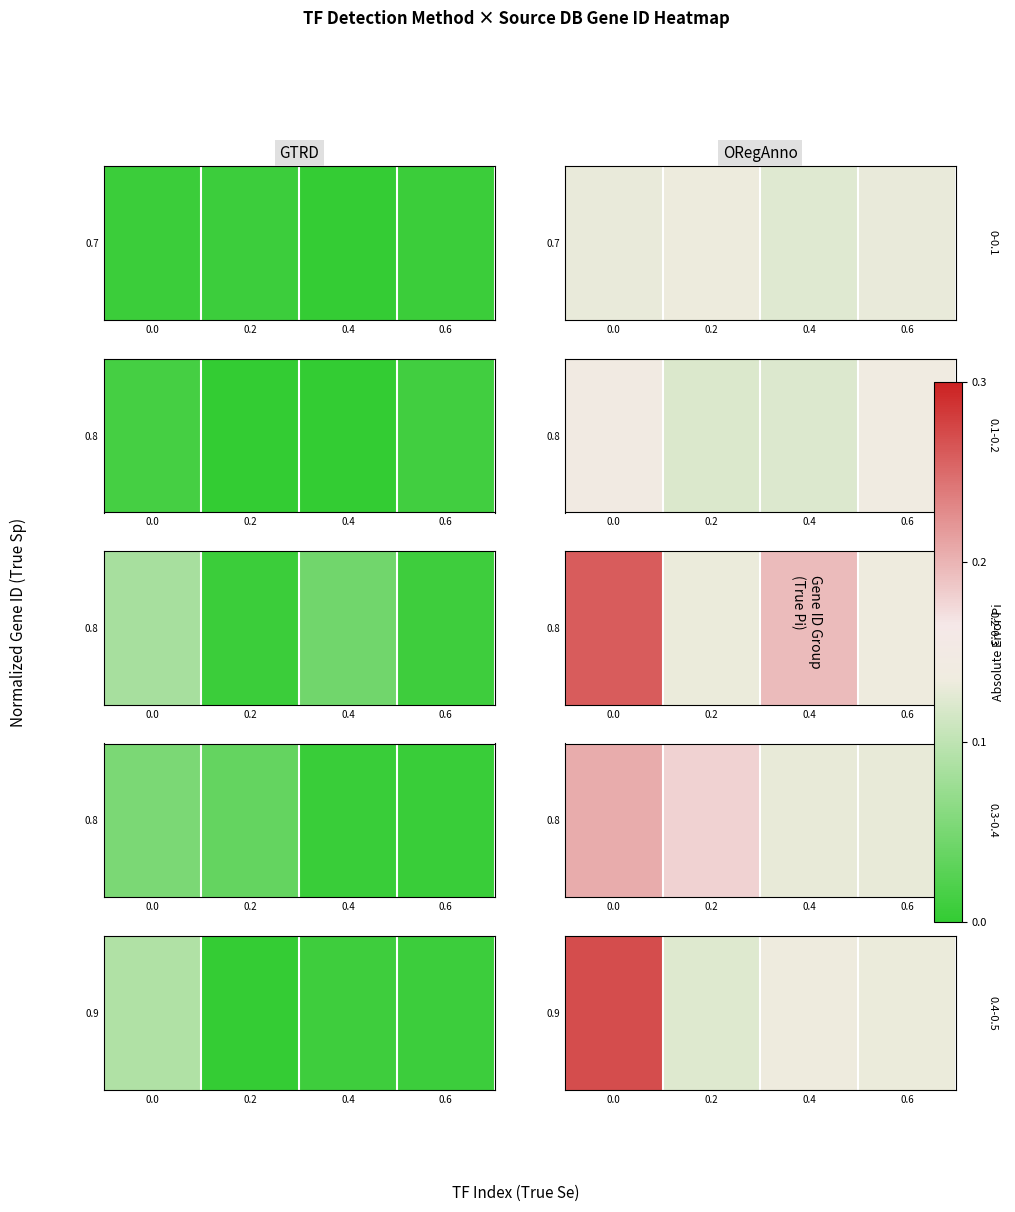

True or false: the data shows 0.6 at 0.2.

False